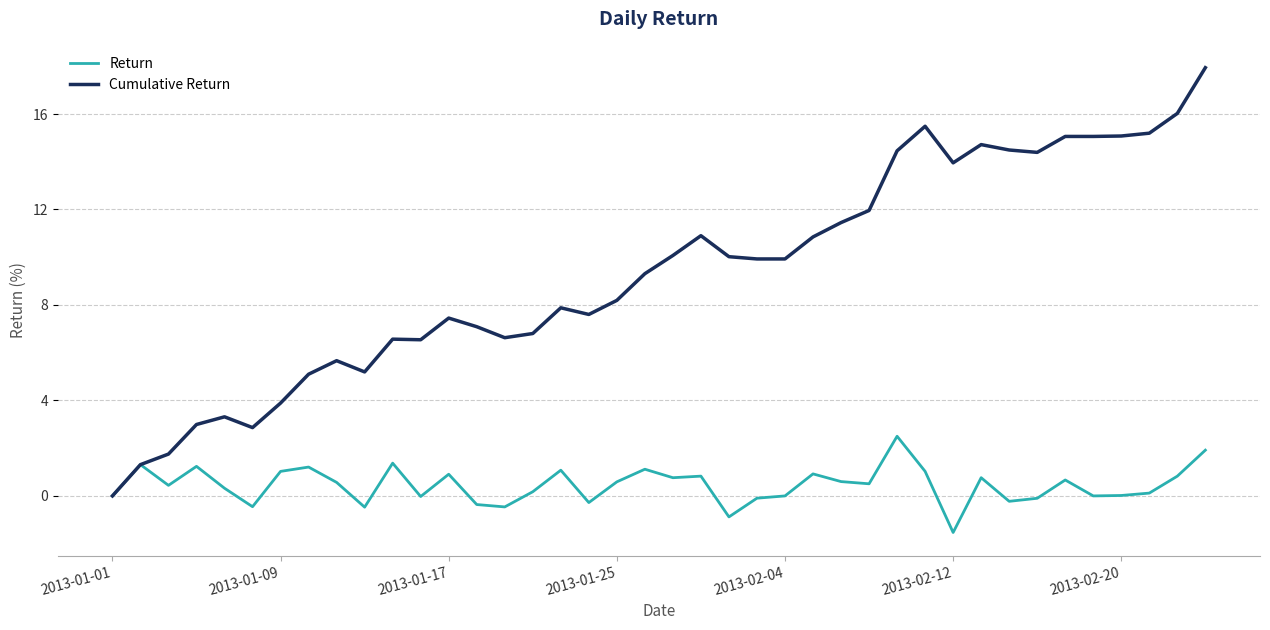

What is the greatest value displayed?

17.9